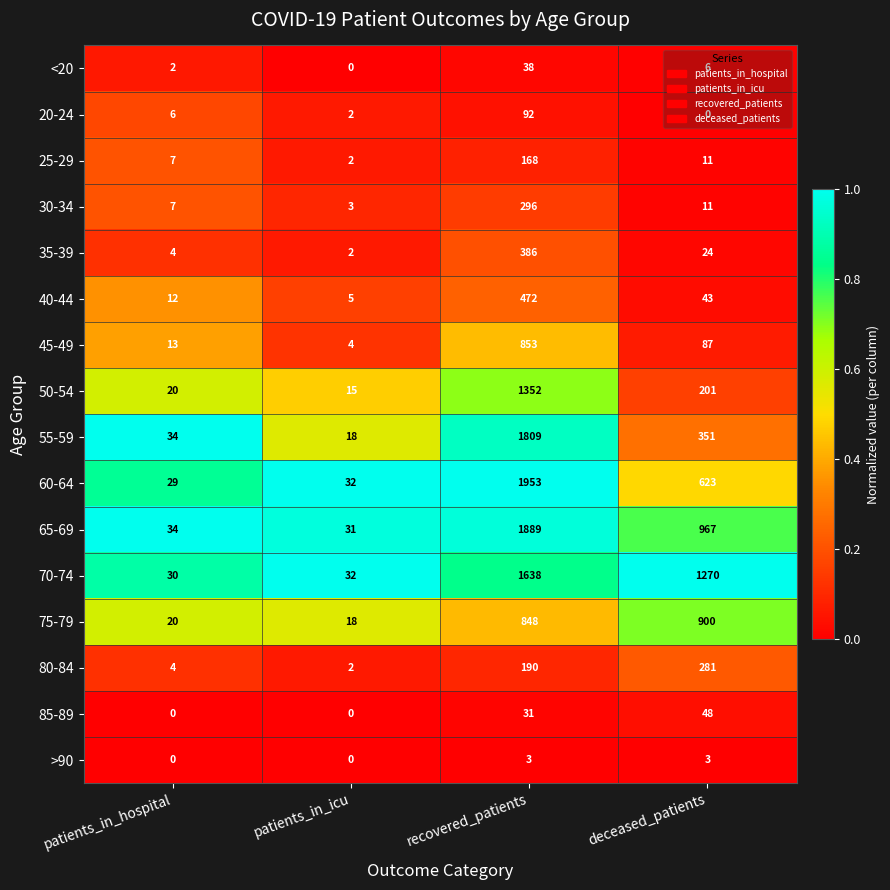

What is the difference between the maximum and minimum values in the 20-24 series?

92